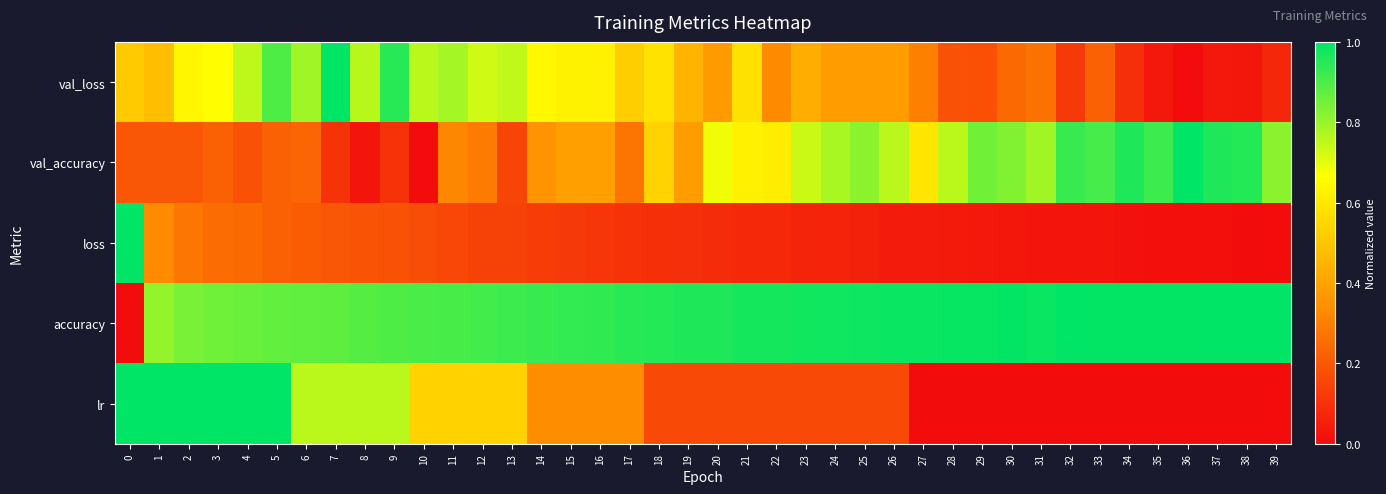

Reading left to right, list all the values displayed in this chart.

val_loss: 0=0.5	1=0.5	2=0.6	3=0.7	4=0.8	5=0.9	6=0.8	7=1.0	8=0.8	9=0.9	10=0.8	11=0.8	12=0.7	13=0.7	14=0.6	15=0.6	16=0.6	17=0.5	18=0.6	19=0.4	20=0.4	21=0.6	22=0.3	23=0.4	24=0.4	25=0.4	26=0.4	27=0.3	28=0.2	29=0.2	30=0.2	31=0.3	32=0.1	33=0.2	34=0.1	35=0.0	36=0.0	37=0.0	38=0.0	39=0.1
val_accuracy: 0=0.2	1=0.2	2=0.2	3=0.2	4=0.2	5=0.2	6=0.2	7=0.1	8=0.0	9=0.1	10=0.0	11=0.3	12=0.3	13=0.2	14=0.4	15=0.4	16=0.4	17=0.3	18=0.5	19=0.4	20=0.7	21=0.6	22=0.6	23=0.7	24=0.8	25=0.8	26=0.8	27=0.6	28=0.8	29=0.8	30=0.8	31=0.8	32=0.9	33=0.9	34=1.0	35=0.9	36=1.0	37=1.0	38=0.9	39=0.8
loss: 0=1.0	1=0.3	2=0.3	3=0.3	4=0.2	5=0.2	6=0.2	7=0.2	8=0.2	9=0.2	10=0.2	11=0.2	12=0.1	13=0.1	14=0.1	15=0.1	16=0.1	17=0.1	18=0.1	19=0.1	20=0.1	21=0.1	22=0.1	23=0.1	24=0.1	25=0.1	26=0.0	27=0.0	28=0.0	29=0.0	30=0.0	31=0.0	32=0.0	33=0.0	34=0.0	35=0.0	36=0.0	37=0.0	38=0.0	39=0.0
accuracy: 0=0.0	1=0.8	2=0.8	3=0.9	4=0.9	5=0.9	6=0.9	7=0.9	8=0.9	9=0.9	10=0.9	11=0.9	12=0.9	13=0.9	14=0.9	15=0.9	16=0.9	17=0.9	18=1.0	19=1.0	20=1.0	21=1.0	22=1.0	23=1.0	24=1.0	25=1.0	26=1.0	27=1.0	28=1.0	29=1.0	30=1.0	31=1.0	32=1.0	33=1.0	34=1.0	35=1.0	36=1.0	37=1.0	38=1.0	39=1.0
lr: 0=1.0	1=1.0	2=1.0	3=1.0	4=1.0	5=1.0	6=0.8	7=0.8	8=0.8	9=0.8	10=0.5	11=0.5	12=0.5	13=0.5	14=0.3	15=0.3	16=0.3	17=0.3	18=0.2	19=0.2	20=0.2	21=0.2	22=0.2	23=0.2	24=0.2	25=0.2	26=0.2	27=0.0	28=0.0	29=0.0	30=0.0	31=0.0	32=0.0	33=0.0	34=0.0	35=0.0	36=0.0	37=0.0	38=0.0	39=0.0